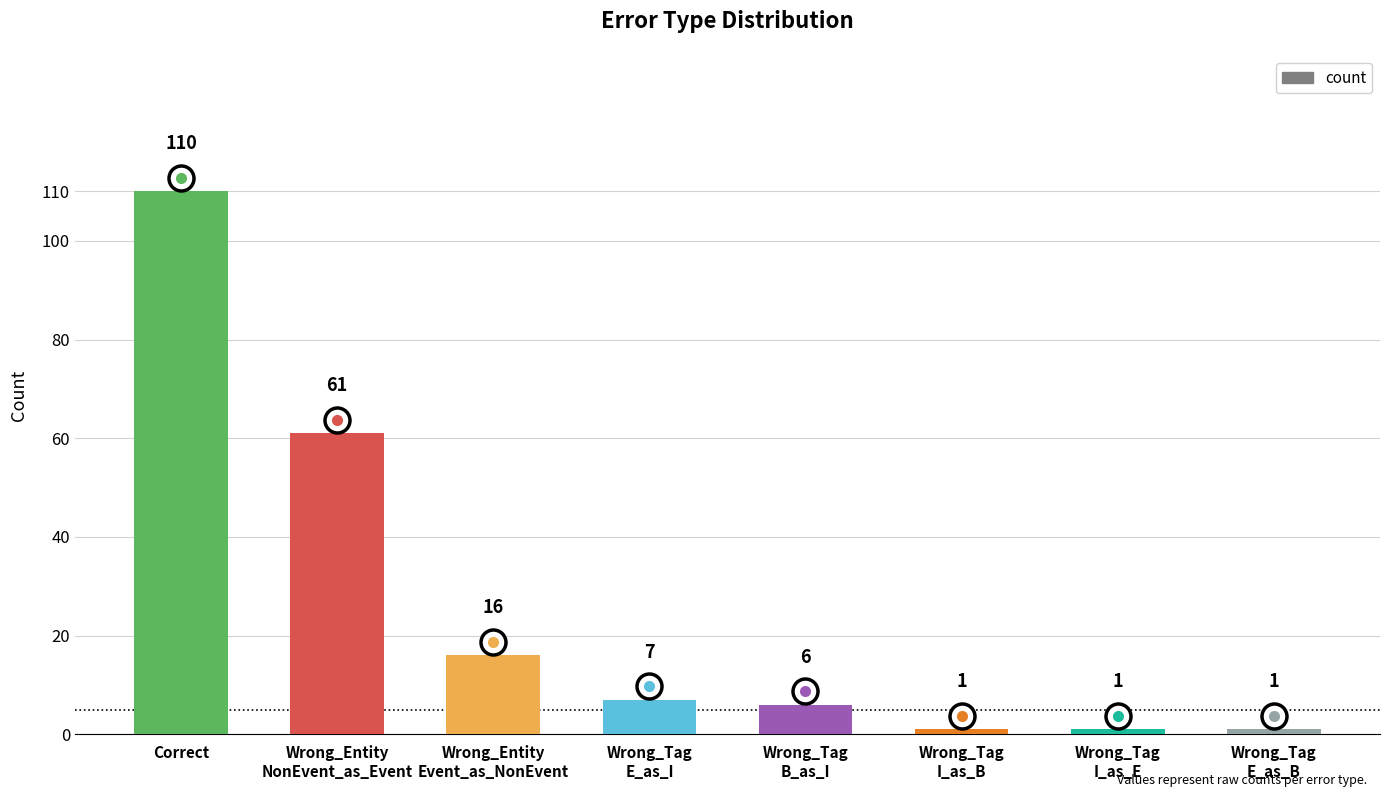

True or false: the data shows 61 at Wrong_Entity
NonEvent_as_Event.

True